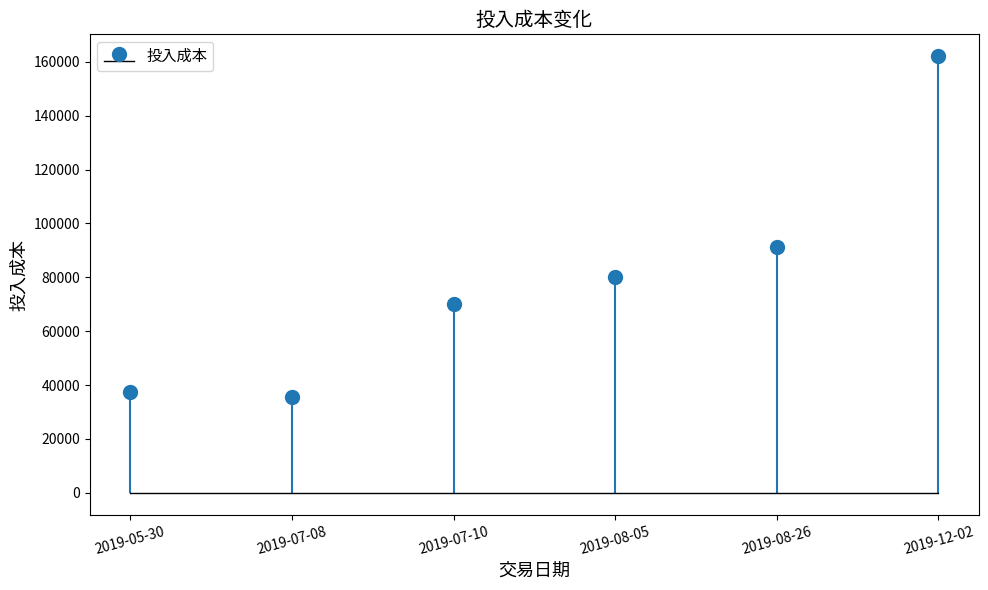

What is the label of the 2nd bar from the left?

2019-07-08